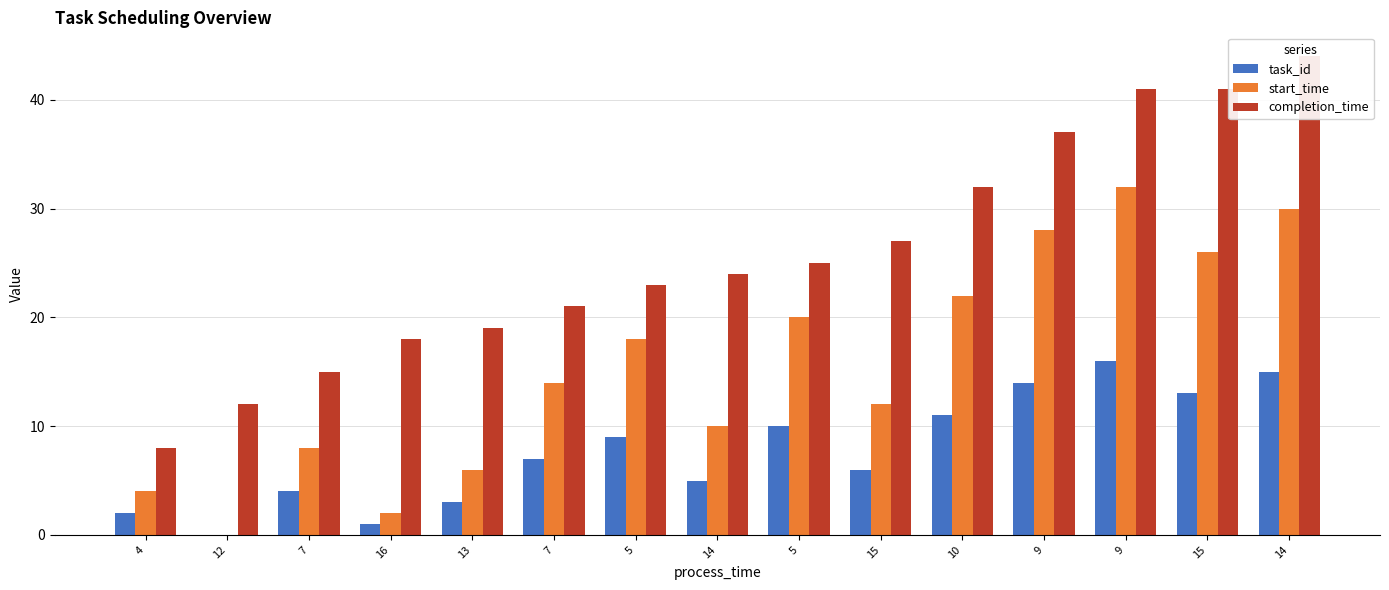

What is the total value across all series at 12?

12